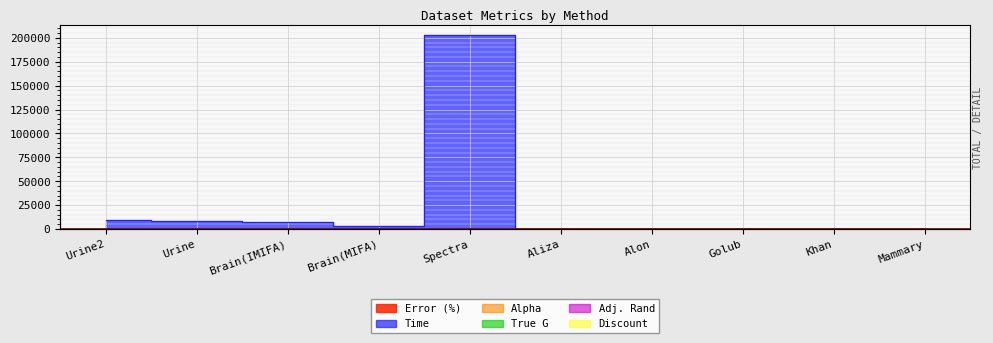

What is the difference between the Alpha values at Brain(MIFA) and Urine2?

8.0